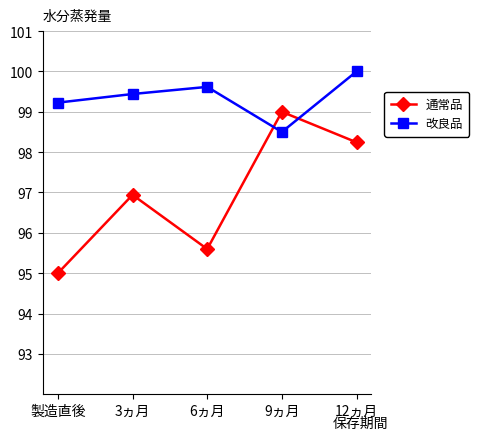

After their last crossing, which series has the higher values: 通常品 or 改良品?

改良品